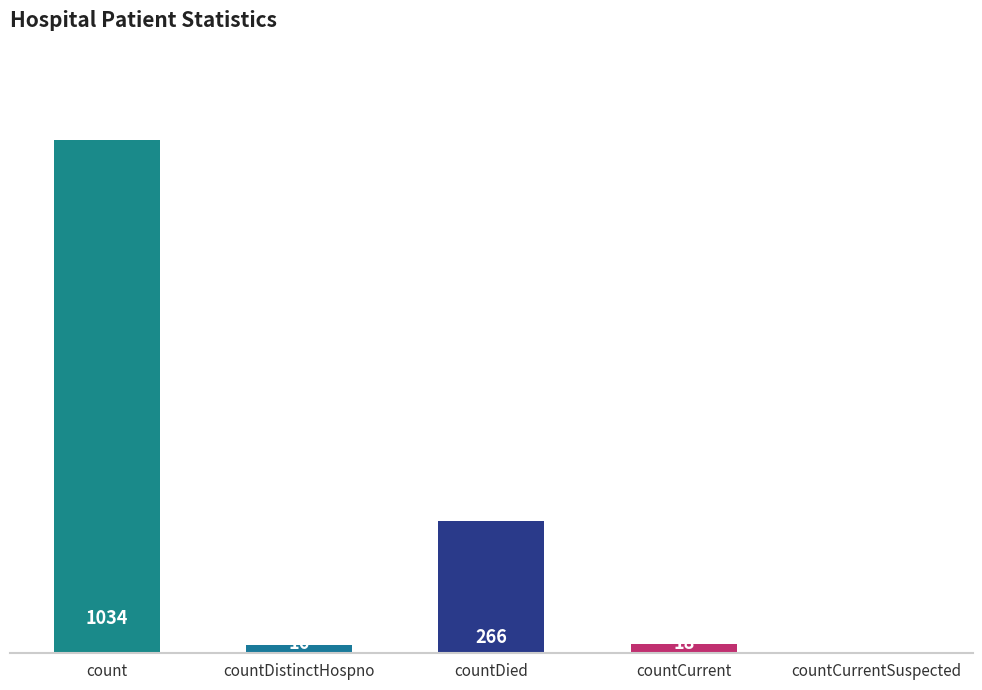

At which label does the data first exceed 18?

count